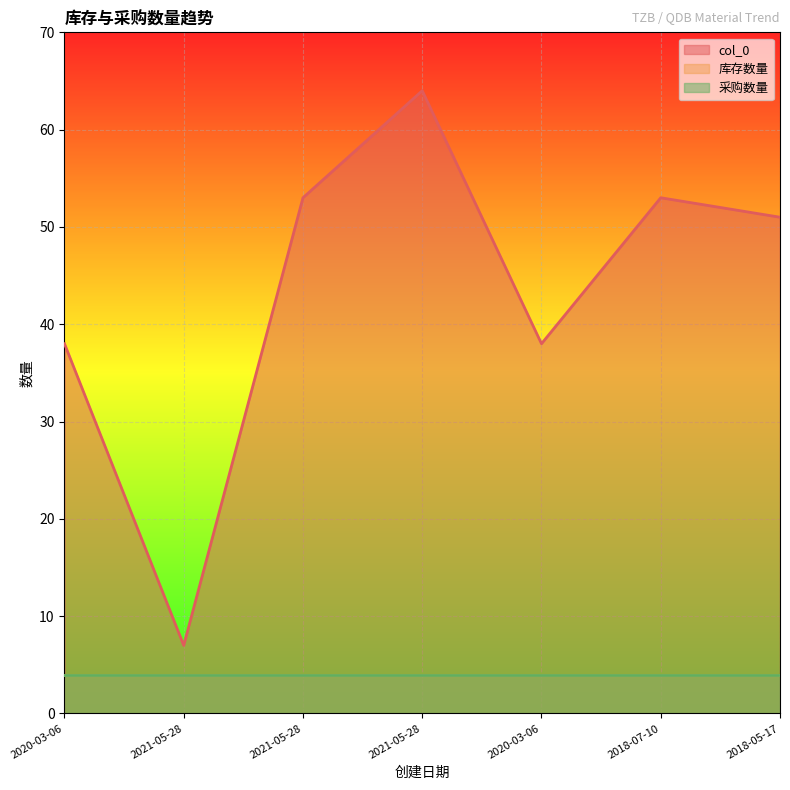

Rank the categories by 库存数量 value from lowest to highest.

2020-03-06, 2021-05-28, 2021-05-28, 2021-05-28, 2020-03-06, 2018-07-10, 2018-05-17